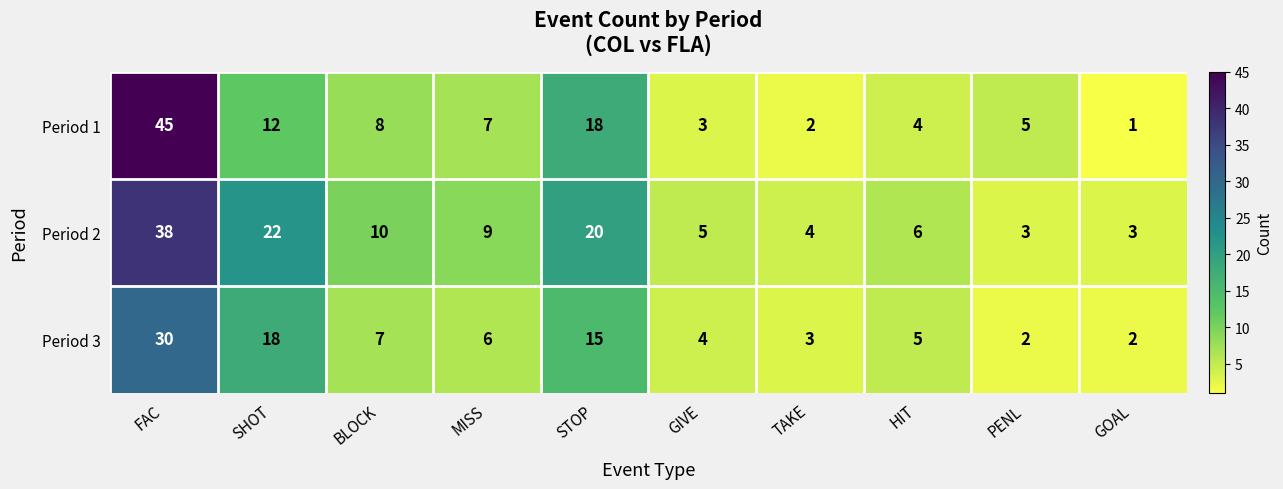

Reading right to left, what are all the values shown in this chart?

Period 1: 1	5	4	2	3	18	7	8	12	45
Period 2: 3	3	6	4	5	20	9	10	22	38
Period 3: 2	2	5	3	4	15	6	7	18	30